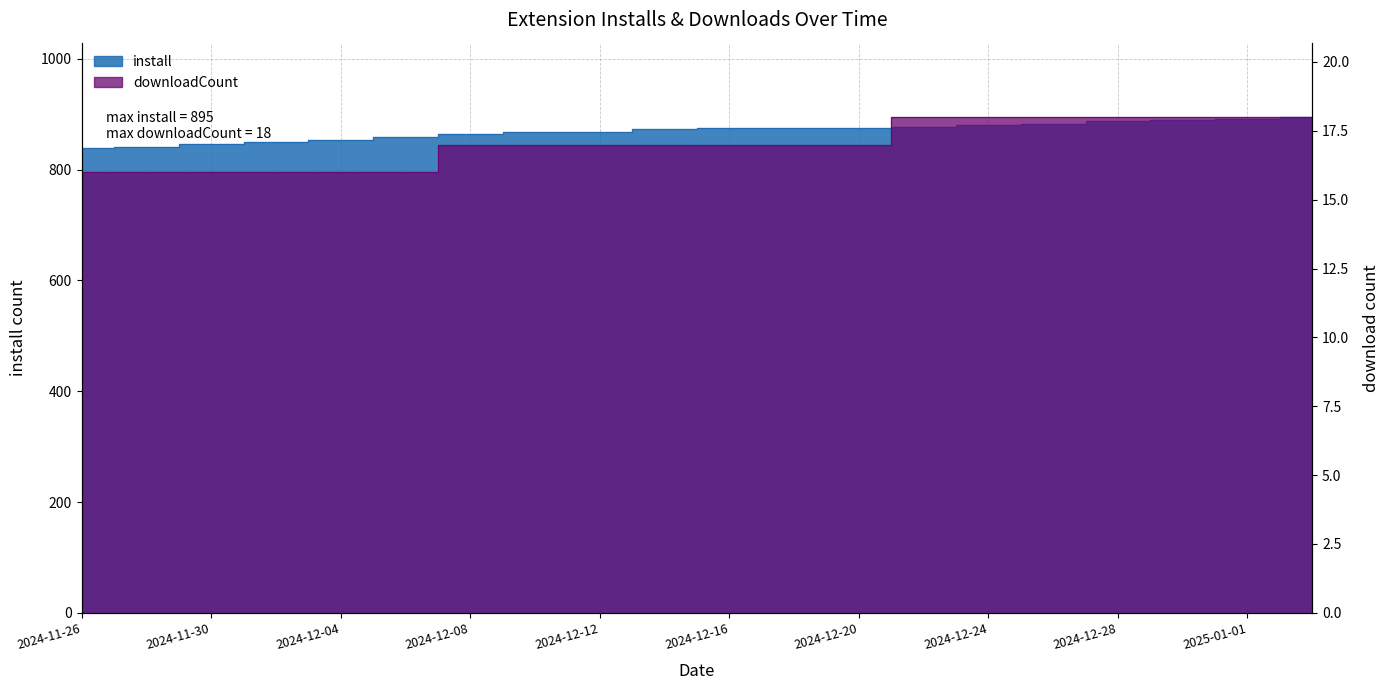

At which label does install reach its peak?

2025-01-03